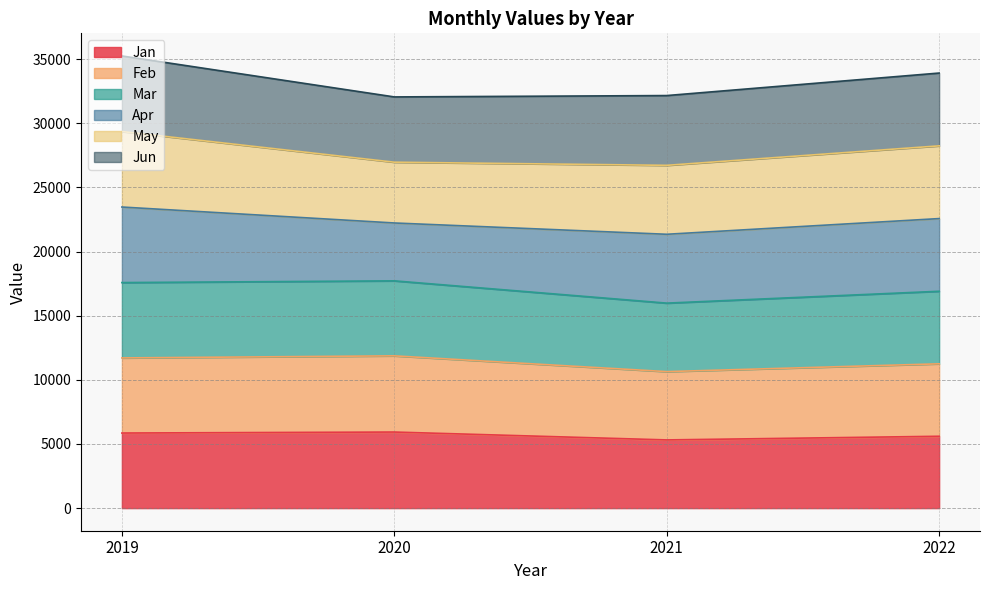

How many values in the Jan series are below 5854?

2